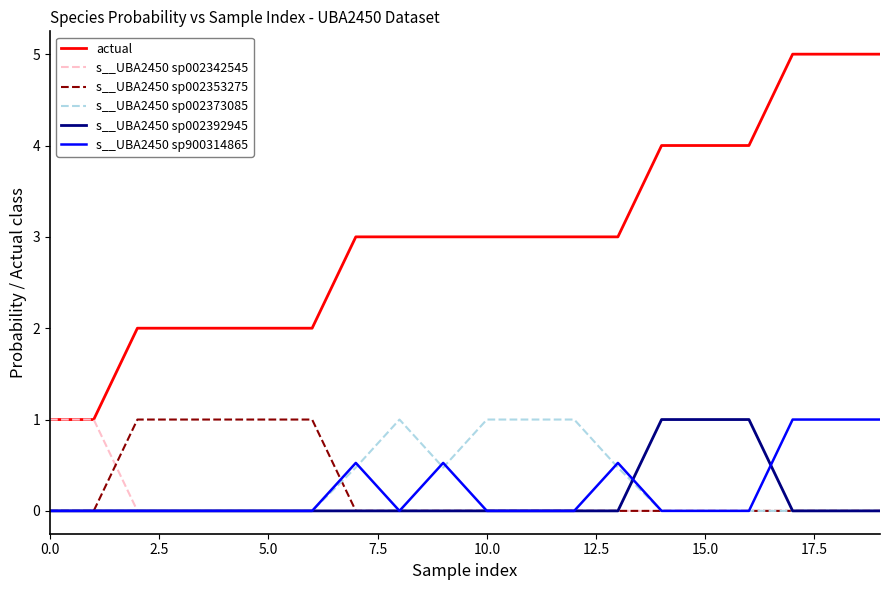

Which series has the largest total across all categories?

actual